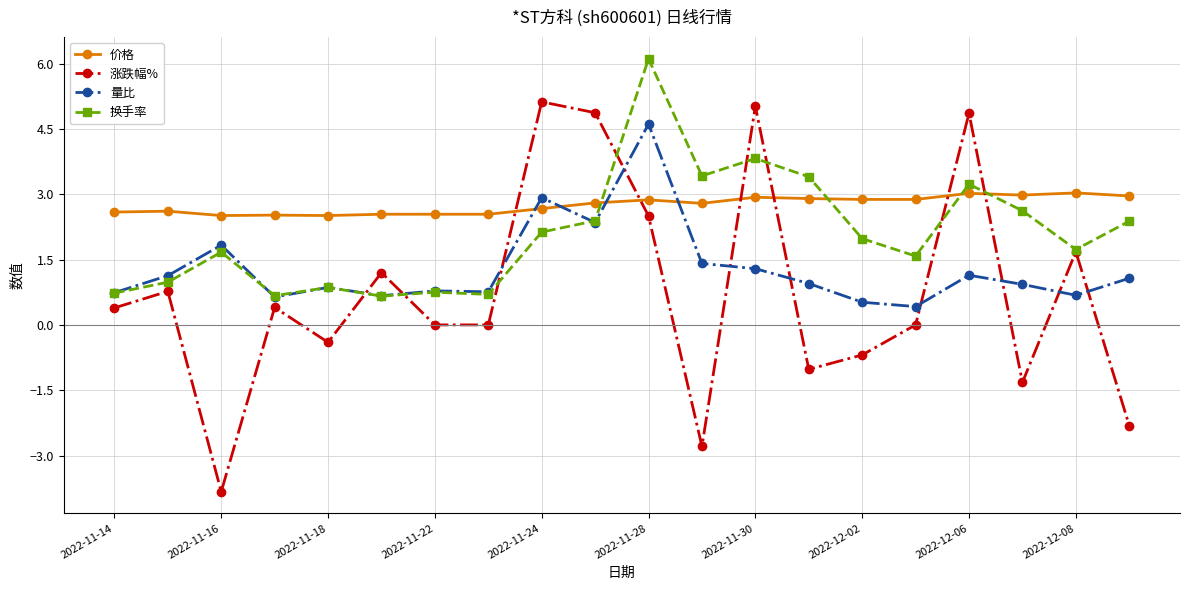

What is the minimum value shown in the chart?

-3.8